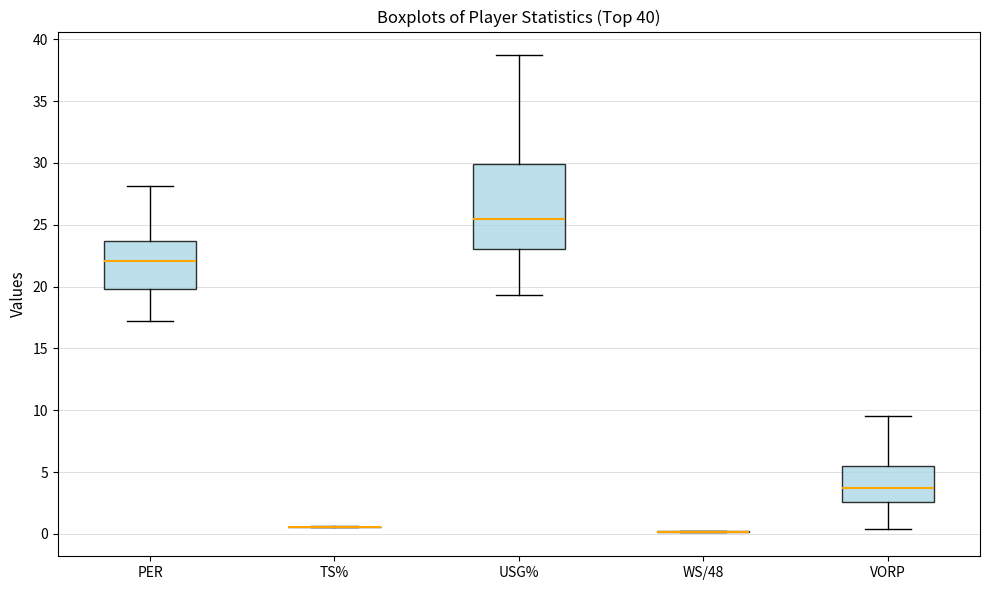

Comparing the boxes themselves (not the whiskers), which one is the tallest?

USG%